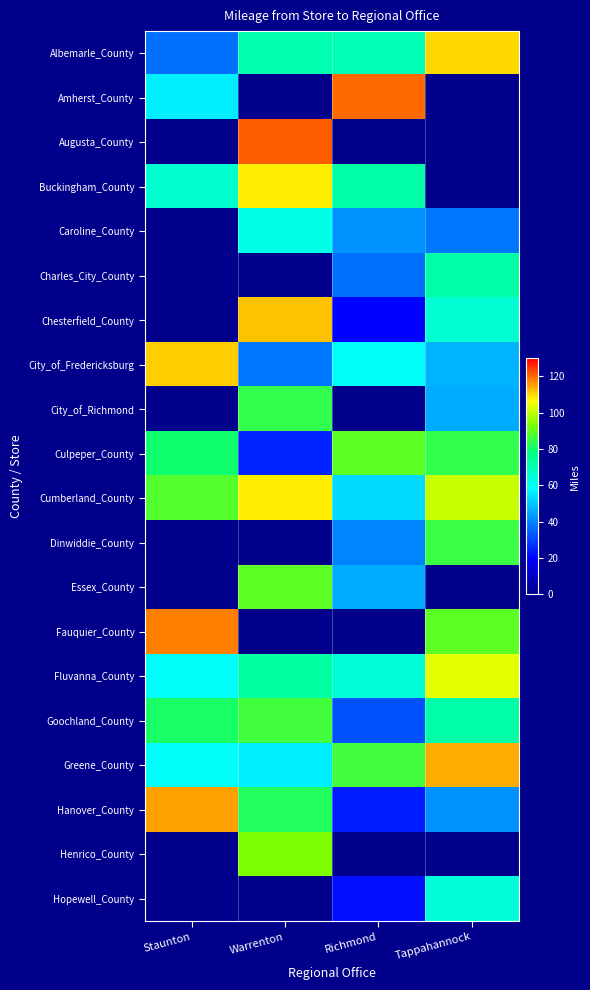

Between Warrenton and Staunton, which is larger?

Warrenton